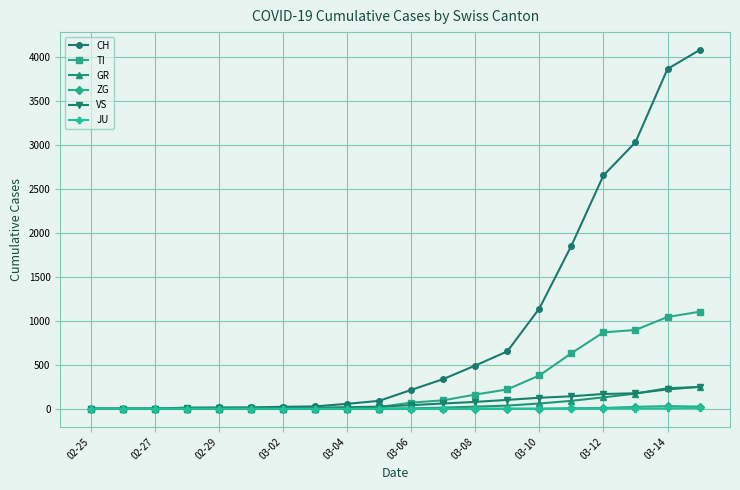

How many values in the CH series are below 214?

10